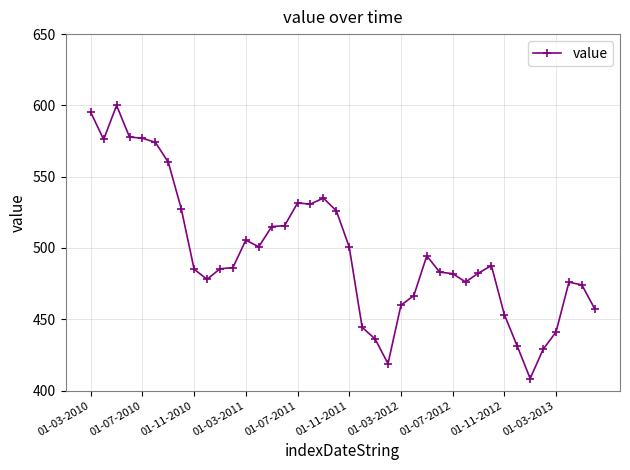

What is the value of the 34th point from the left?

431.2